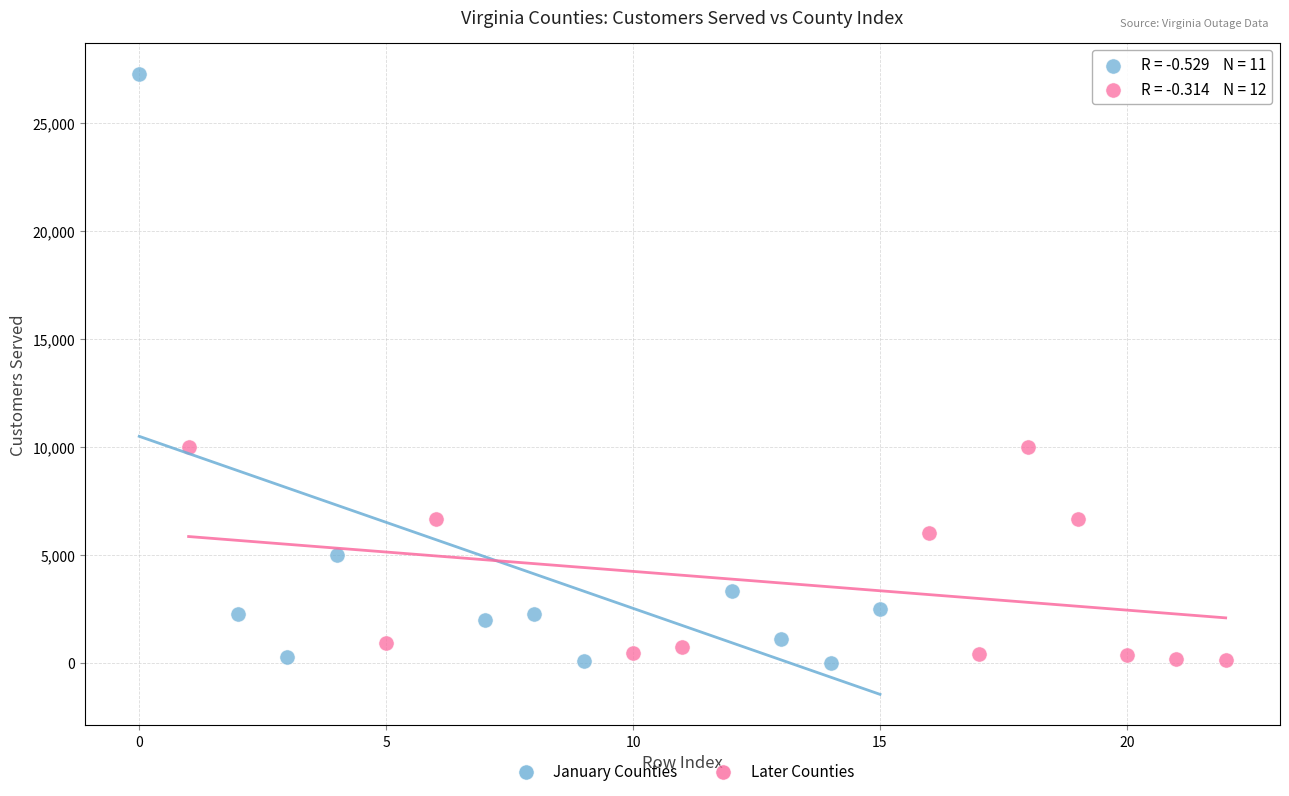

Which series has the widest spread of Y values?

January Counties